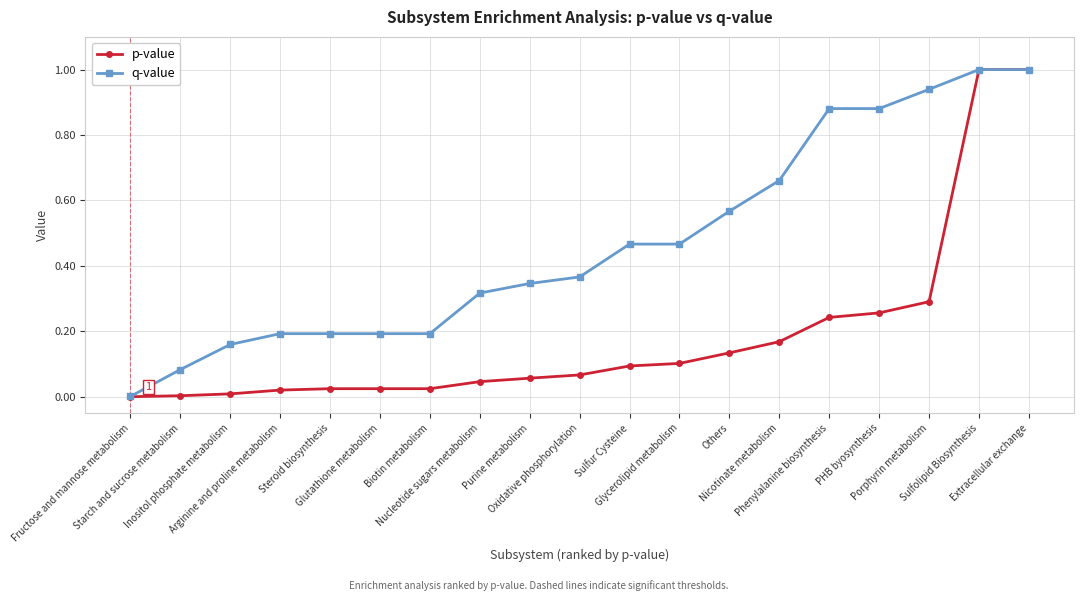

What is the maximum value shown in the chart?

1.0